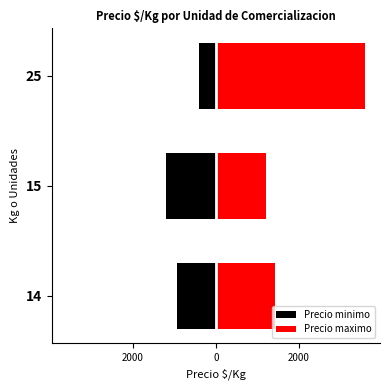

How many values in the Precio maximo series are below 1429?

1